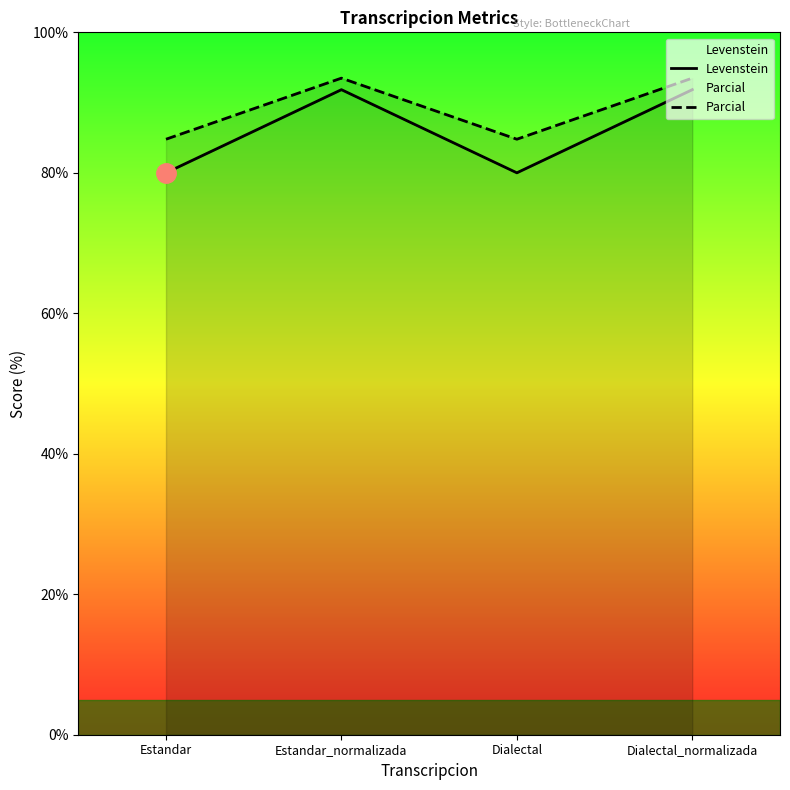

What is the average value of the Levenstein series?

85.9